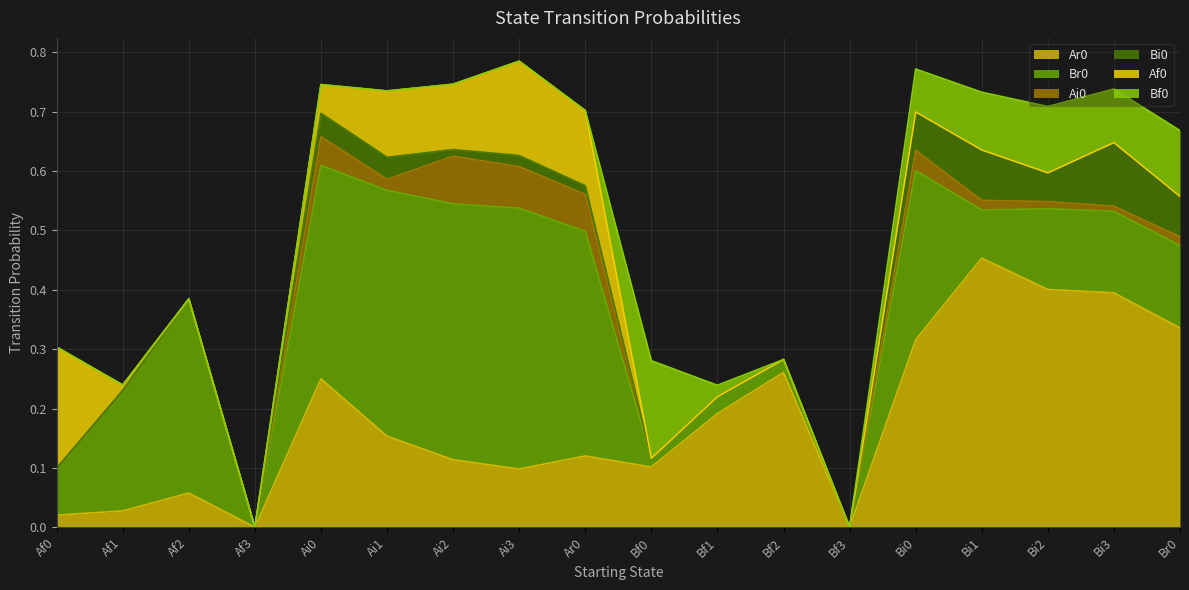

Which series has the largest total across all categories?

Br0